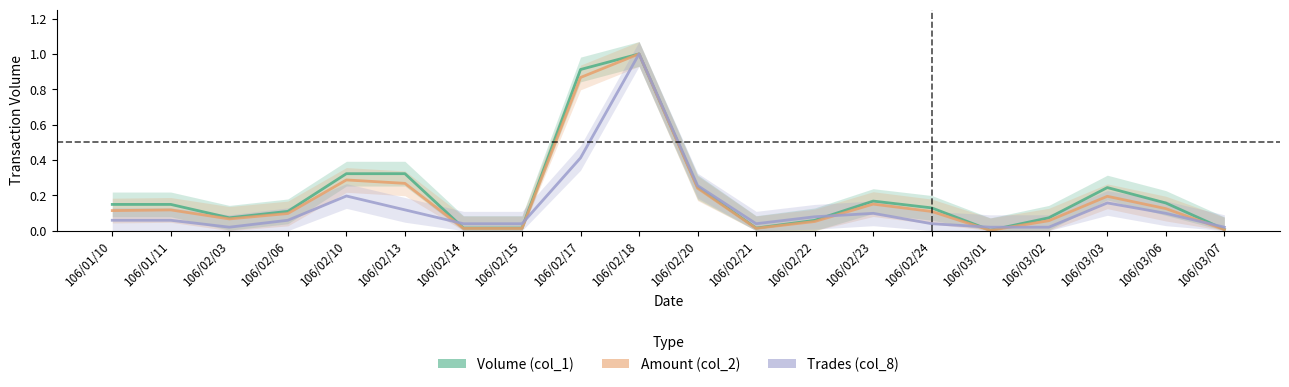

Reading left to right, what are all the values shown in this chart?

Volume (col_1): 106/01/10=0.1	106/01/11=0.1	106/02/03=0.1	106/02/06=0.1	106/02/10=0.3	106/02/13=0.3	106/02/14=0.0	106/02/15=0.0	106/02/17=0.9	106/02/18=1.0	106/02/20=0.2	106/02/21=0.0	106/02/22=0.1	106/02/23=0.2	106/02/24=0.1	106/03/01=0.0	106/03/02=0.1	106/03/03=0.2	106/03/06=0.2	106/03/07=0.0
Amount (col_2): 106/01/10=0.1	106/01/11=0.1	106/02/03=0.1	106/02/06=0.1	106/02/10=0.3	106/02/13=0.3	106/02/14=0.0	106/02/15=0.0	106/02/17=0.9	106/02/18=1.0	106/02/20=0.2	106/02/21=0.0	106/02/22=0.1	106/02/23=0.2	106/02/24=0.1	106/03/01=0.0	106/03/02=0.1	106/03/03=0.2	106/03/06=0.1	106/03/07=0.0
Trades (col_8): 106/01/10=0.1	106/01/11=0.1	106/02/03=0.0	106/02/06=0.1	106/02/10=0.2	106/02/13=0.1	106/02/14=0.0	106/02/15=0.0	106/02/17=0.4	106/02/18=1.0	106/02/20=0.3	106/02/21=0.0	106/02/22=0.1	106/02/23=0.1	106/02/24=0.0	106/03/01=0.0	106/03/02=0.0	106/03/03=0.2	106/03/06=0.1	106/03/07=0.0